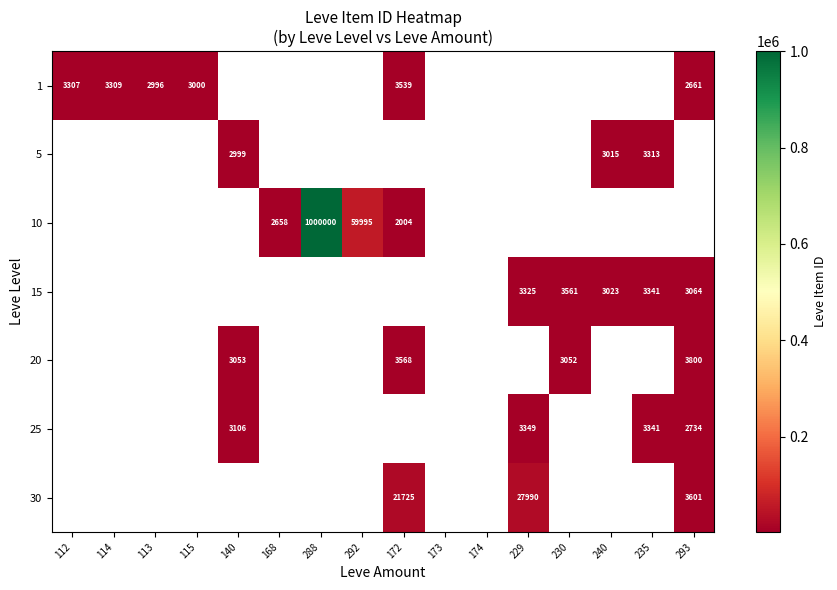

True or false: 15 has a value of 1449 at 235.

False